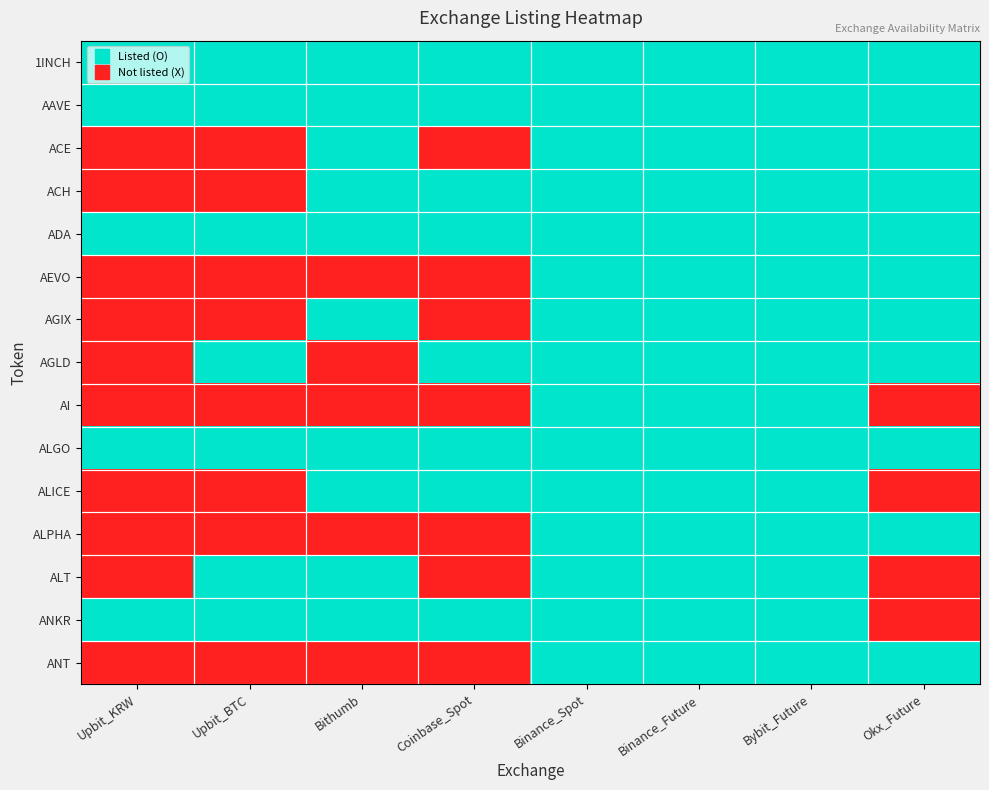

Which has a higher value, Coinbase_Spot or Bithumb?

Coinbase_Spot